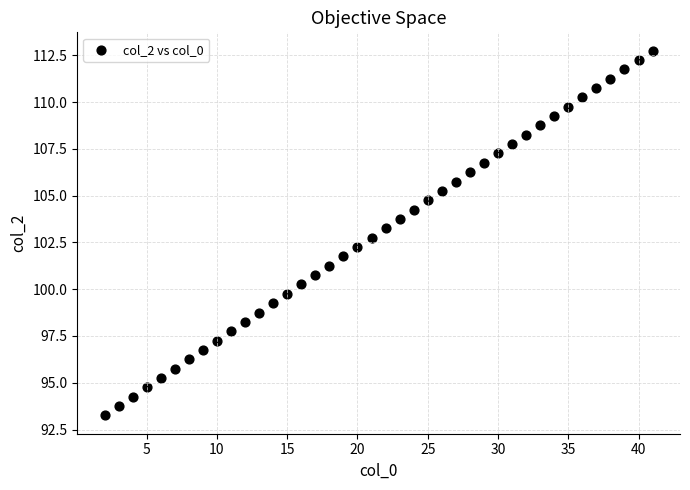

What is the range of Y values (max minus min)?

19.5